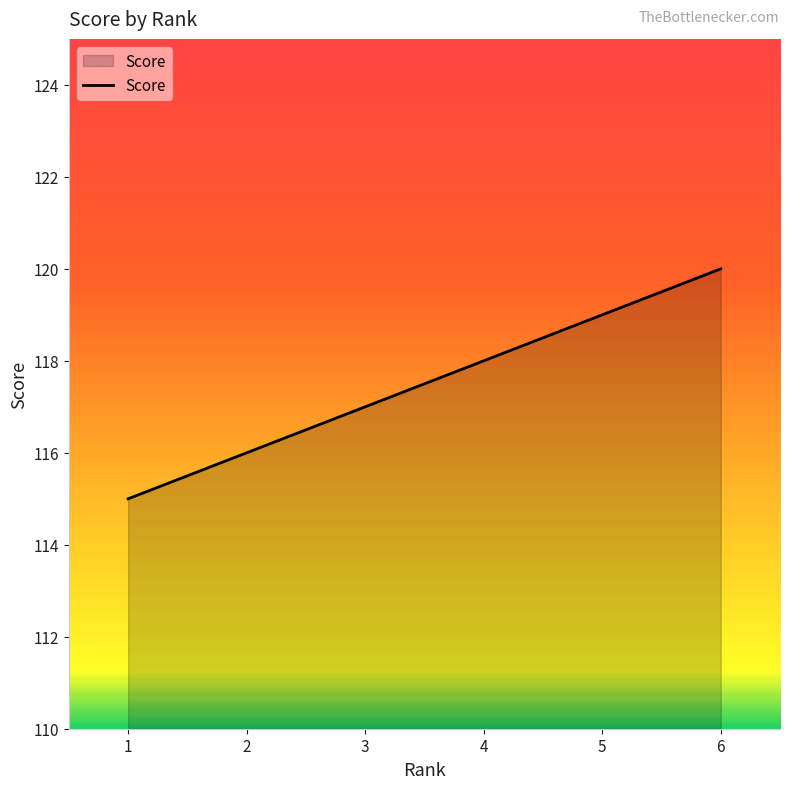

What is the change in value from 2 to 3?

+1